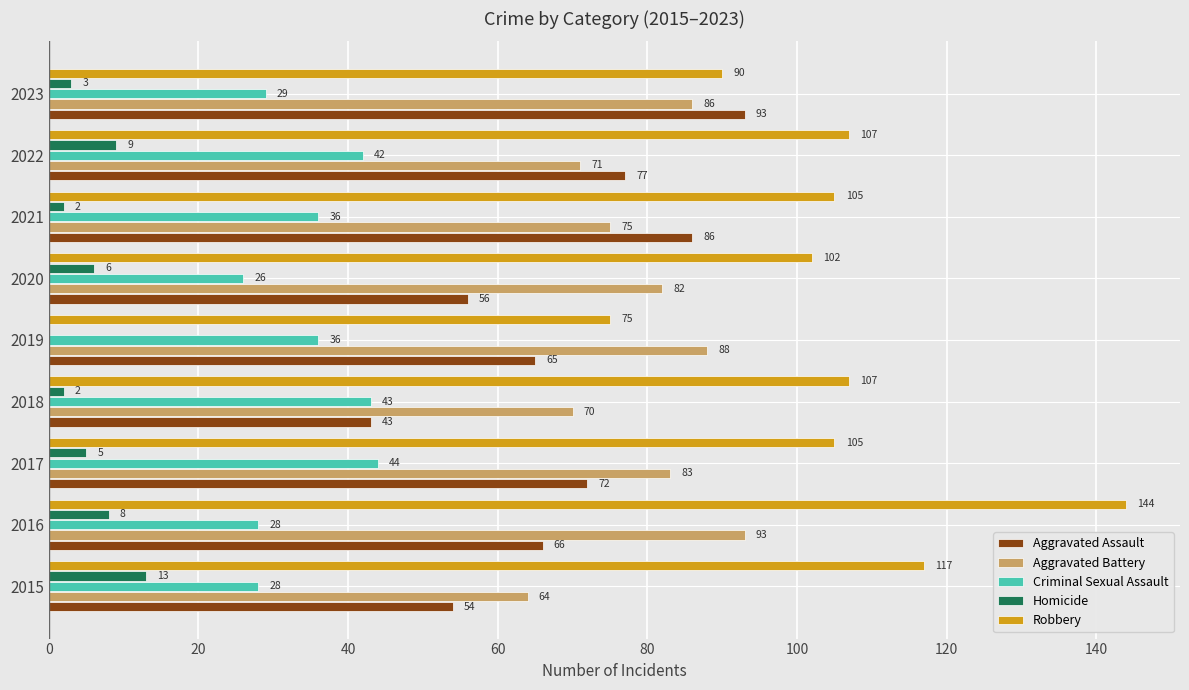

How many values in Homicide are above zero?

8